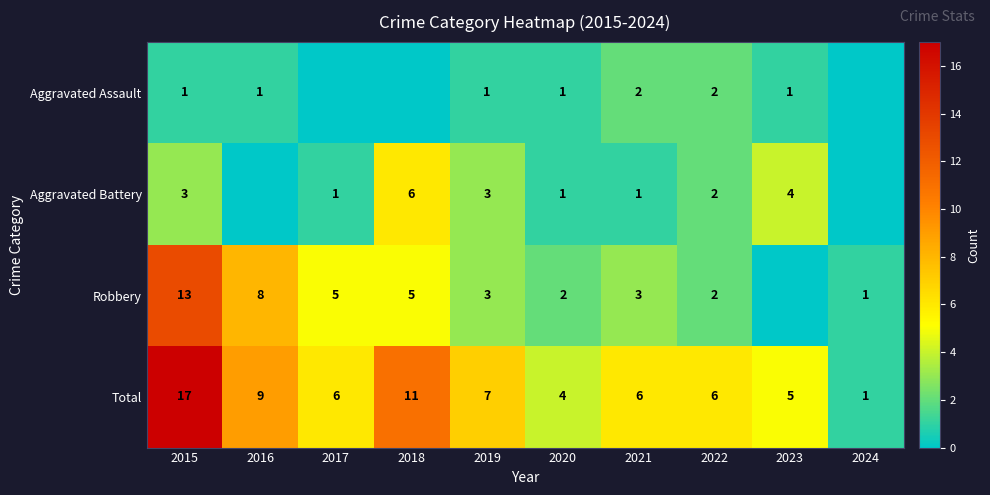

Is the value of Robbery at 2015 greater than the value of Total at 2021?

Yes